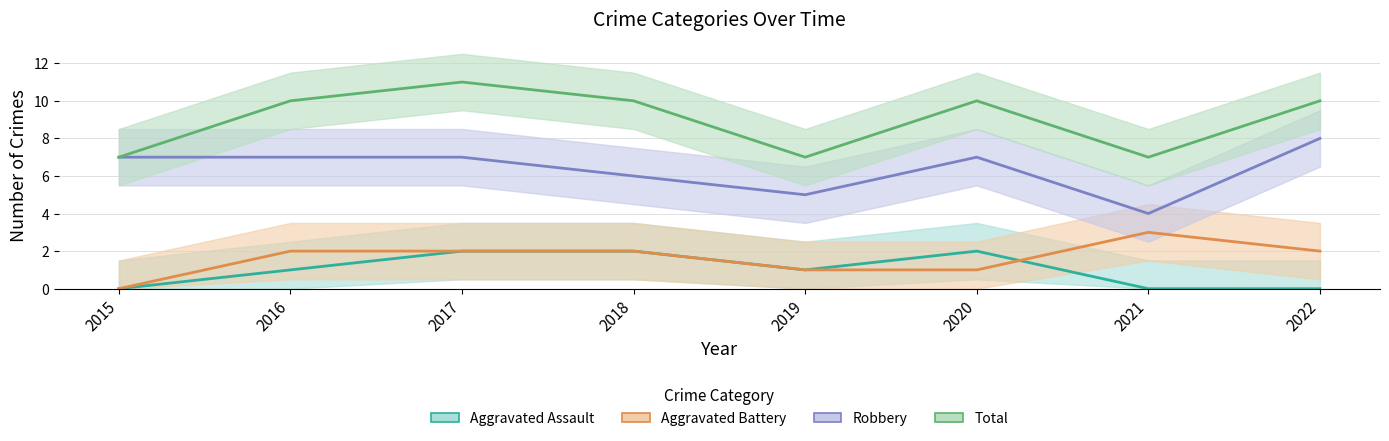

The value of Robbery at 2018 is 6. True or false?

True